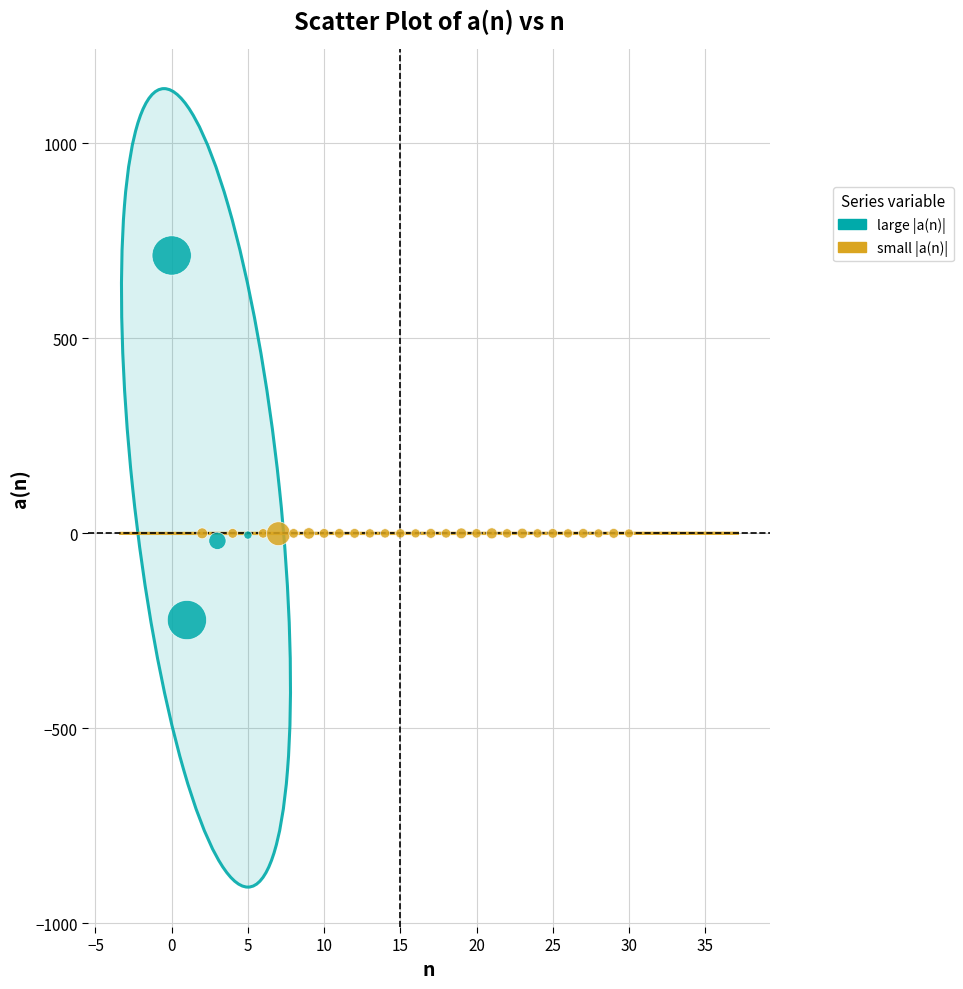

Which series contains the highest Y value?

large |a(n)|